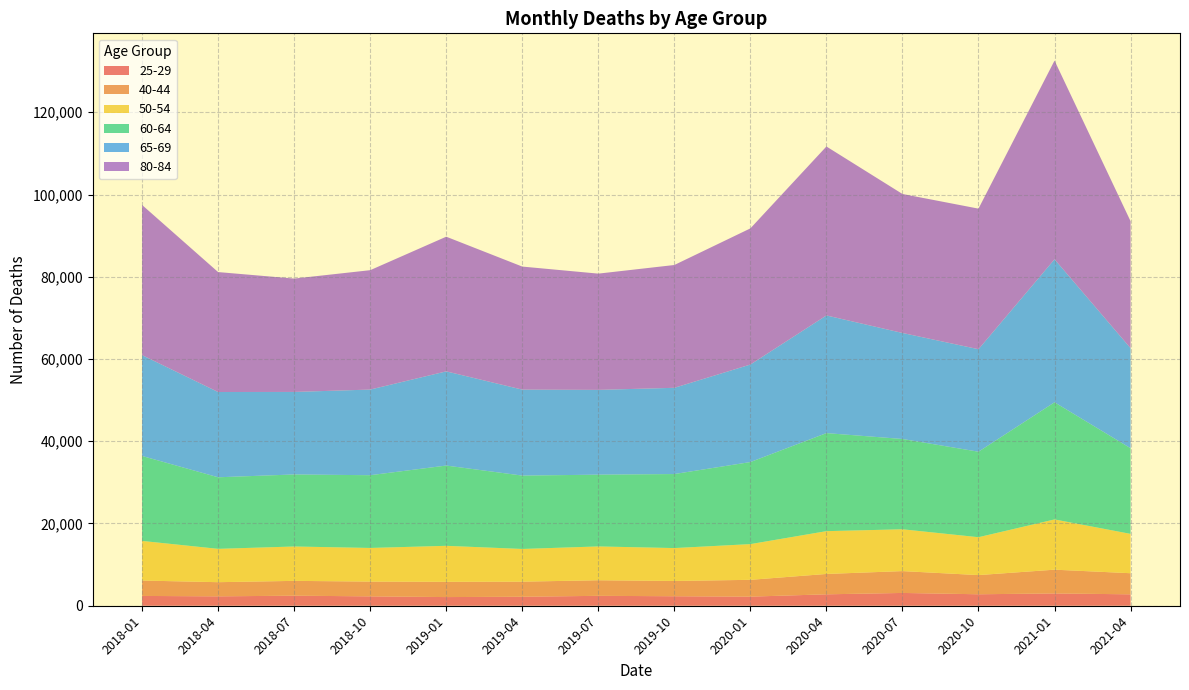

Reading left to right, list all the values displayed in this chart.

25-29: 2385	2284	2445	2281	2106	2190	2409	2310	2214	2776	3112	2790	2993	2776
40-44: 3740	3443	3602	3592	3716	3667	3786	3714	4086	4952	5310	4662	5776	5131
50-54: 9636	8108	8360	8178	8748	7949	8226	7999	8684	10410	10168	9213	12217	9565
60-64: 20657	17402	17515	17689	19516	17842	17451	18001	19955	23838	21960	20788	28484	20830
65-69: 24525	20736	20068	20825	22905	20908	20618	20971	23714	28613	25779	24926	34781	24326
80-84: 36510	29165	27564	29031	32748	29918	28269	29862	33105	41085	33798	34185	48312	30876